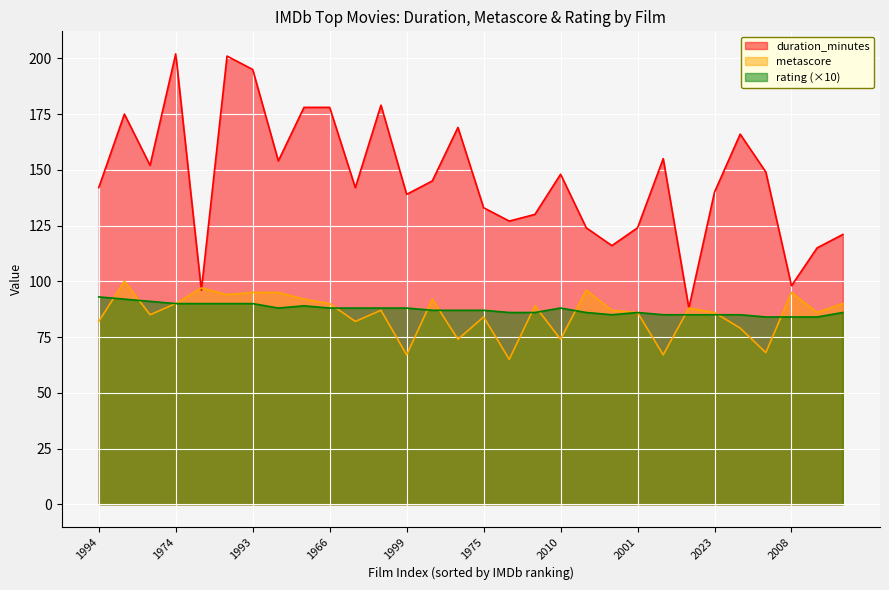

At how many categories does at least one series exceed 155?

9